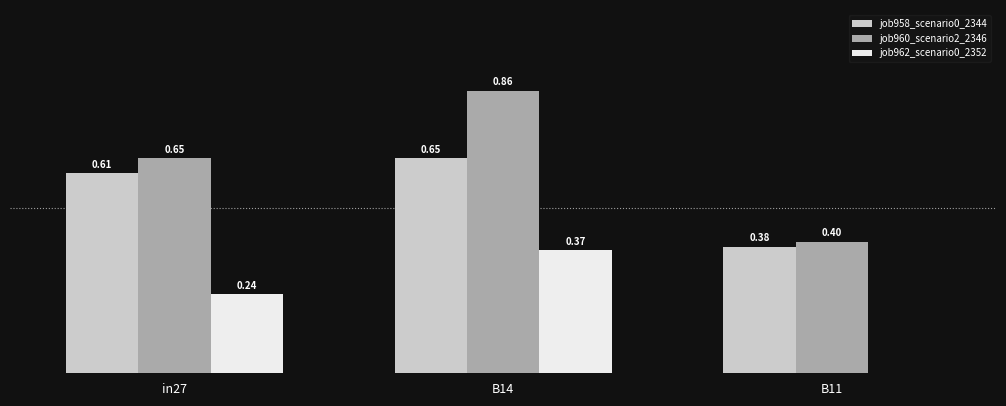

Which series has the largest total across all categories?

job960_scenario2_2346